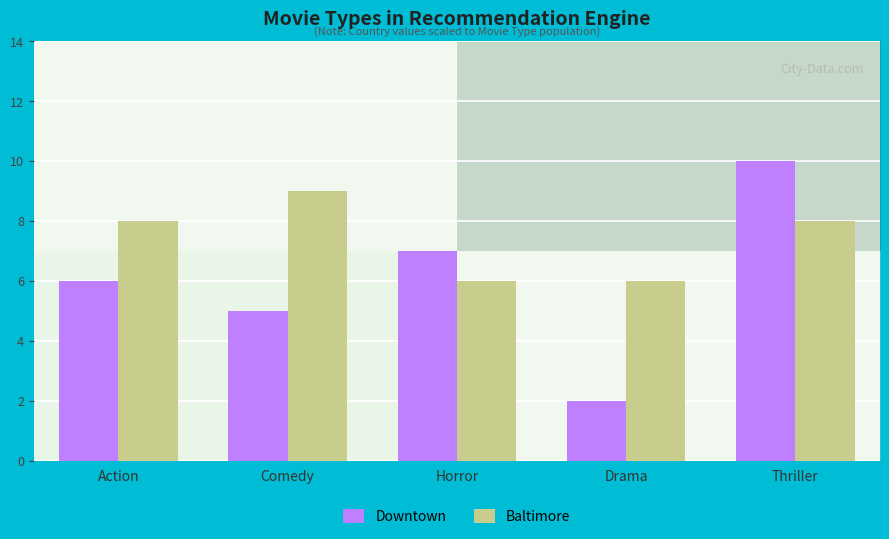

Which has a higher value, Action or Comedy?

Action